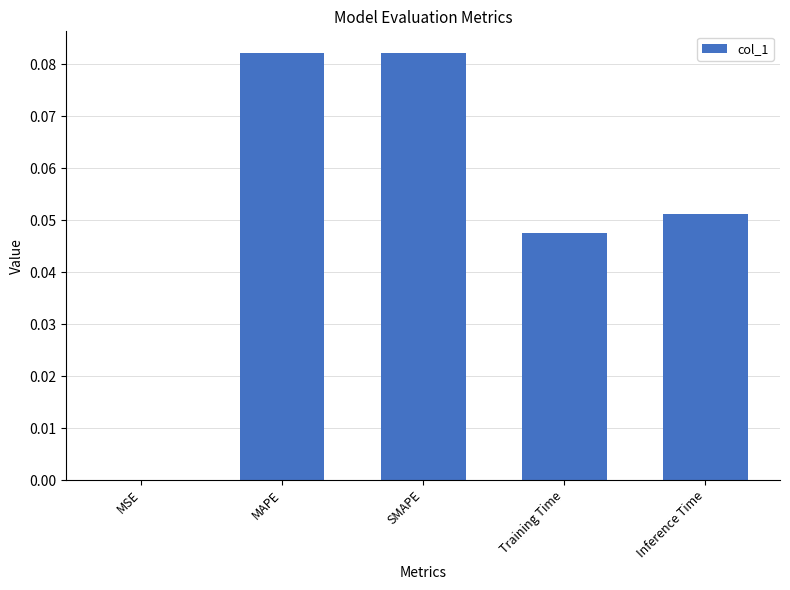

At which label is the value closest to 0?

MSE